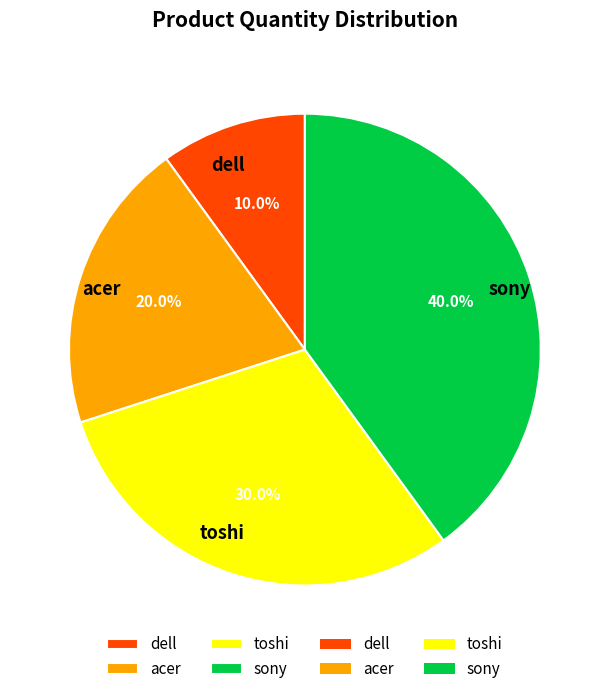

Rank the categories by value from highest to lowest.

sony, toshi, acer, dell